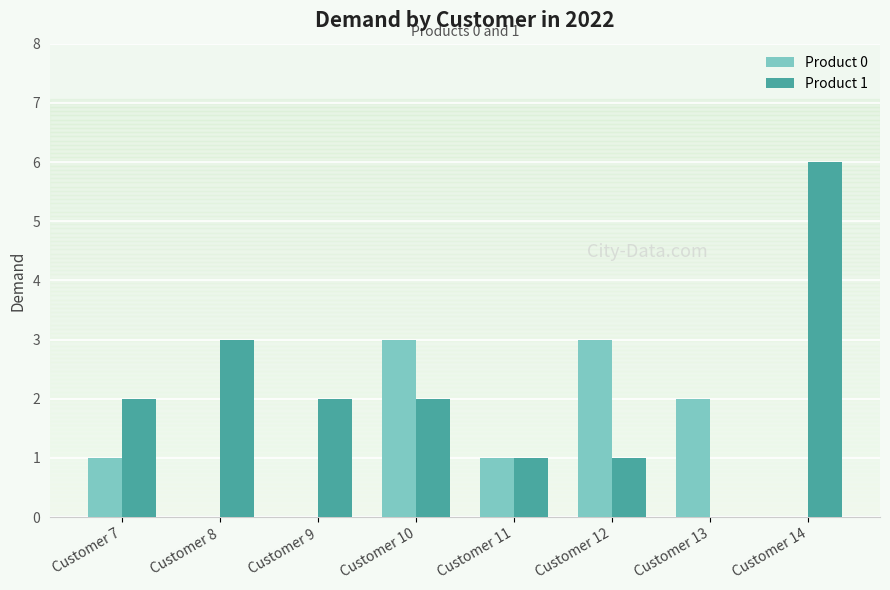

Reading left to right, list all the values displayed in this chart.

Product 0: 1	0	0	3	1	3	2	0
Product 1: 2	3	2	2	1	1	0	6